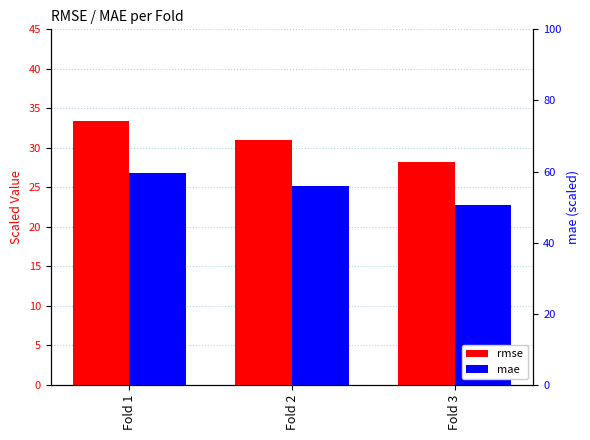

How many data points in rmse are above 31?

2